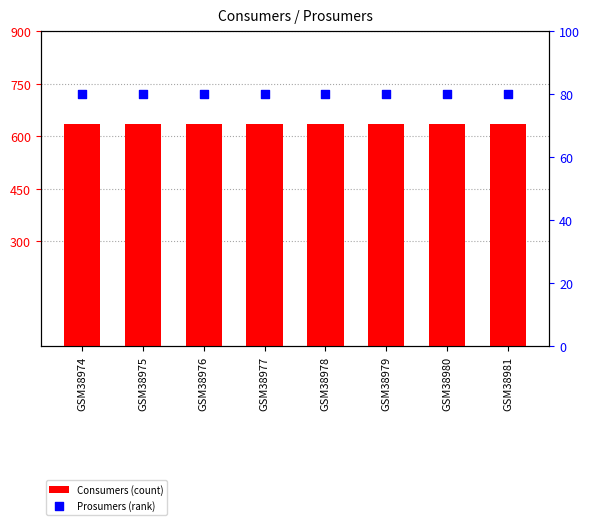

At which category is the sum across all series the highest?

GSM38974